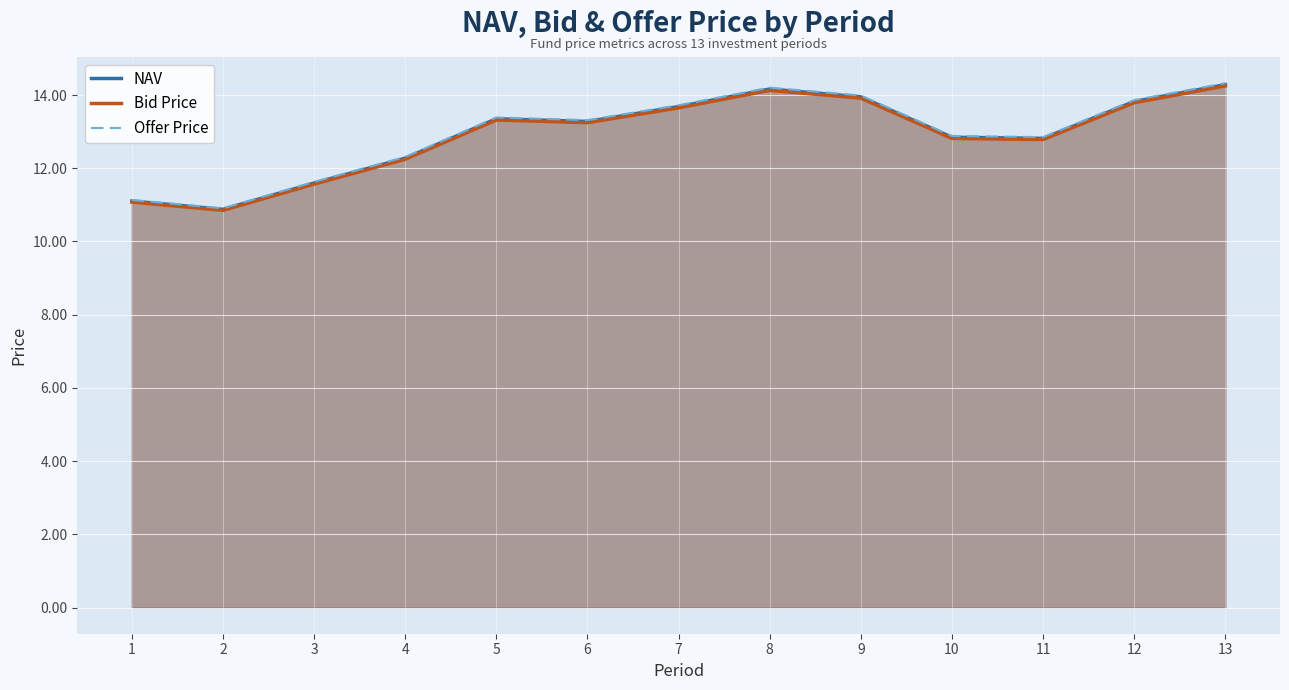

What is the minimum value for NAV?

10.9